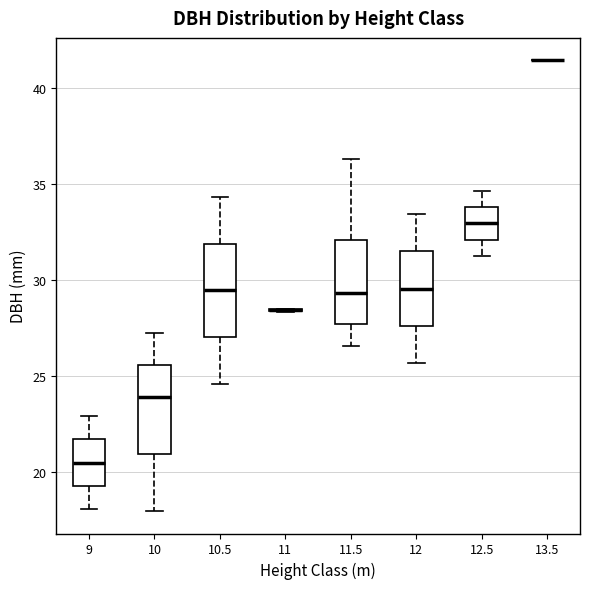

Reading left to right, read every box against the y-axis: the position of its median line, the range the box covers, and the ends of its whiskers. The values are not printed on the chart, so give them approximately, as read against the axis.

9: median 20.5, box 19.5 to 21.5, whiskers 18.0 to 23.0
10: median 24.0, box 21.0 to 25.5, whiskers 18.0 to 27.5
10.5: median 29.5, box 27.0 to 32.0, whiskers 24.5 to 34.5
11: box collapsed to a line at 28.5, whiskers 28.5 to 28.5
11.5: median 29.5, box 27.5 to 32.0, whiskers 26.5 to 36.5
12: median 29.5, box 27.5 to 31.5, whiskers 25.5 to 33.5
12.5: median 33.0, box 32.0 to 34.0, whiskers 31.5 to 34.5
13.5: box collapsed to a line at 41.5, whiskers 41.5 to 41.5